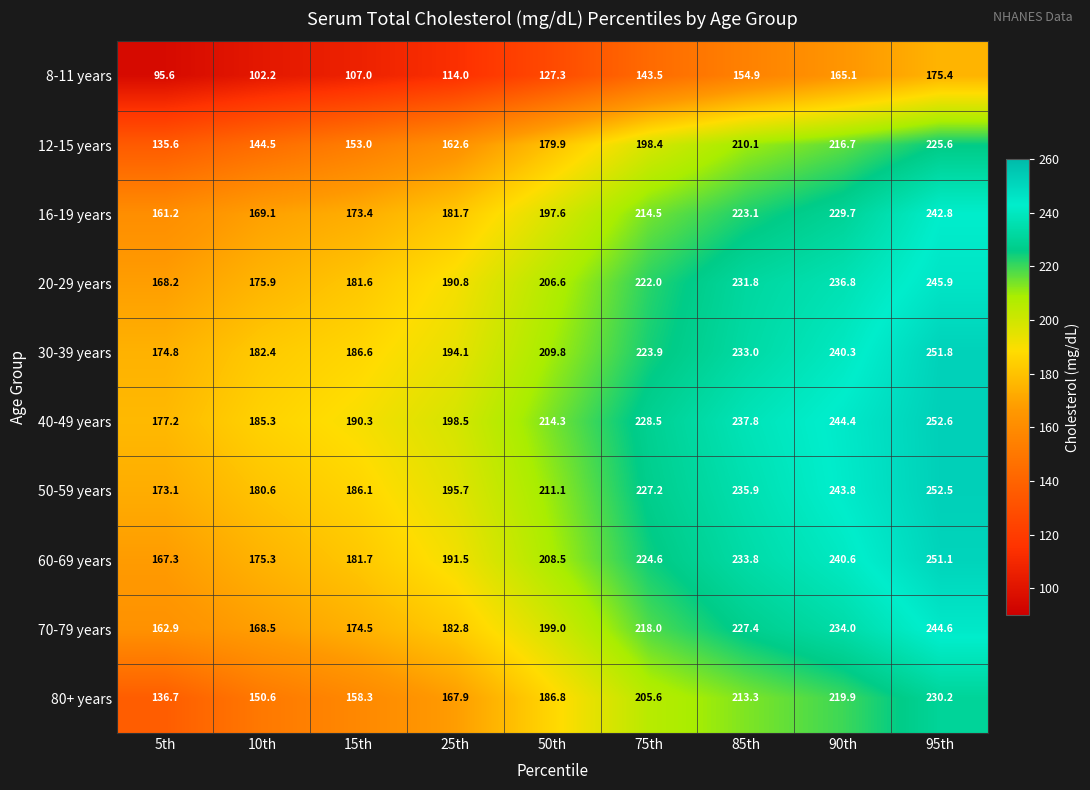

The value of 12-15 years at 95th is 53.7. True or false?

False